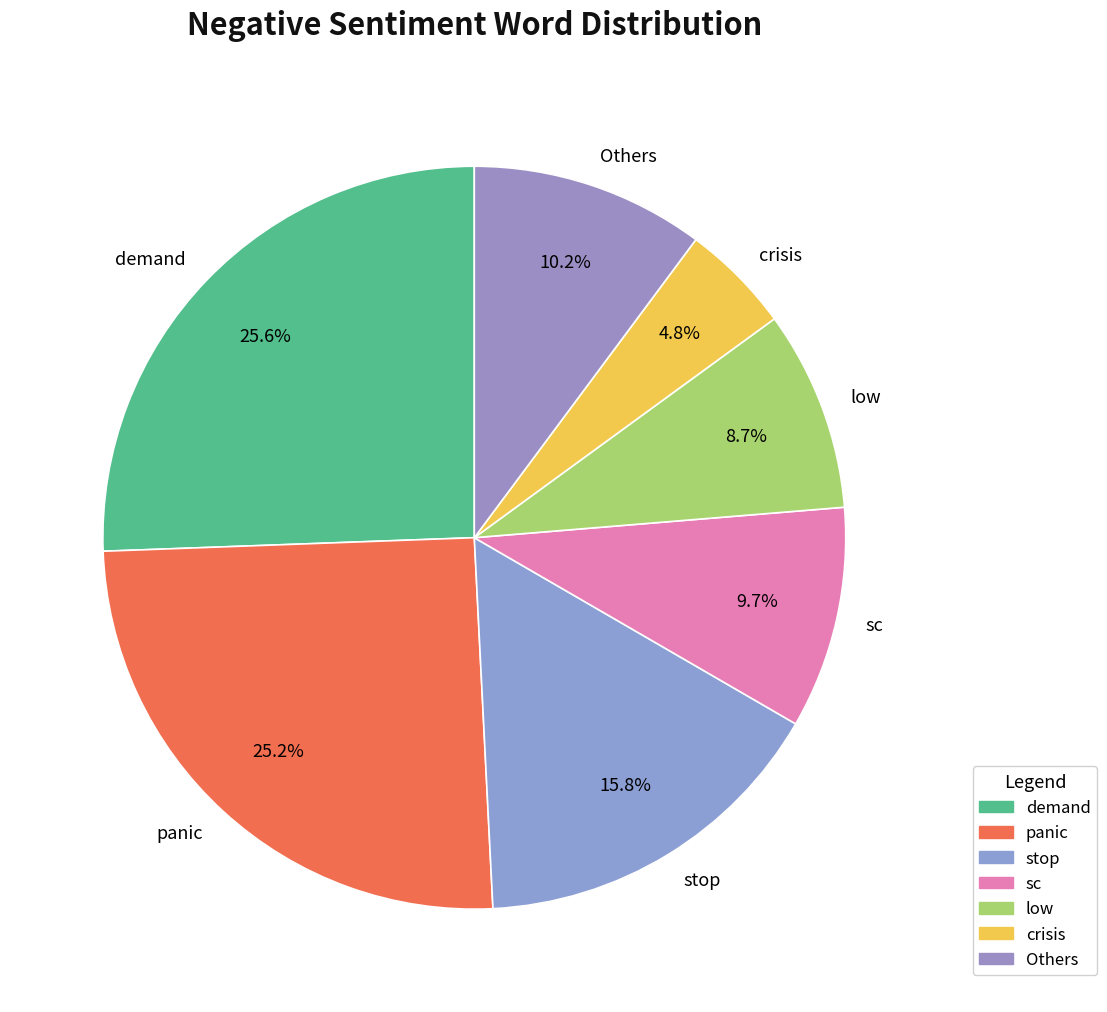

Which category has the smallest portion of the pie?

crisis